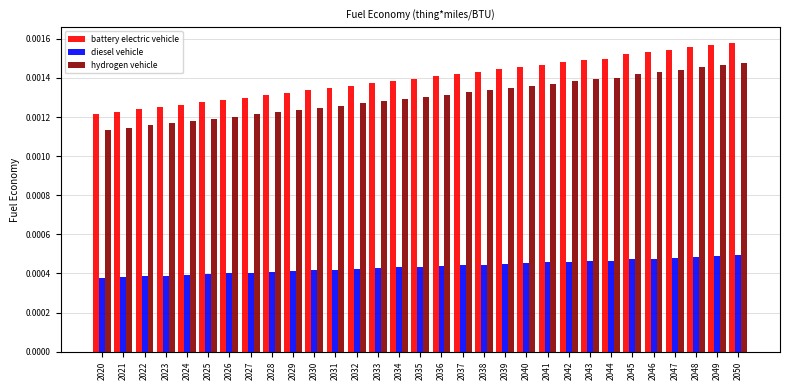

How many bars are there in each group?

3